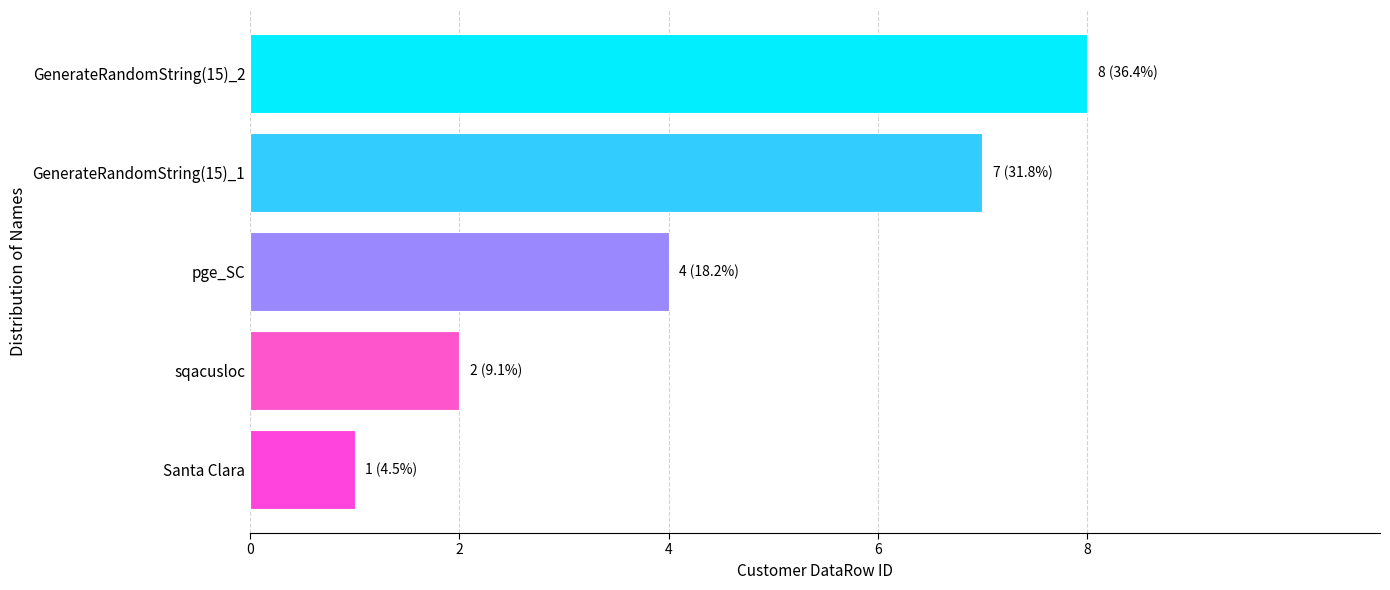

Rank the categories by value from lowest to highest.

Santa Clara, sqacusloc, pge_SC, GenerateRandomString(15)_1, GenerateRandomString(15)_2